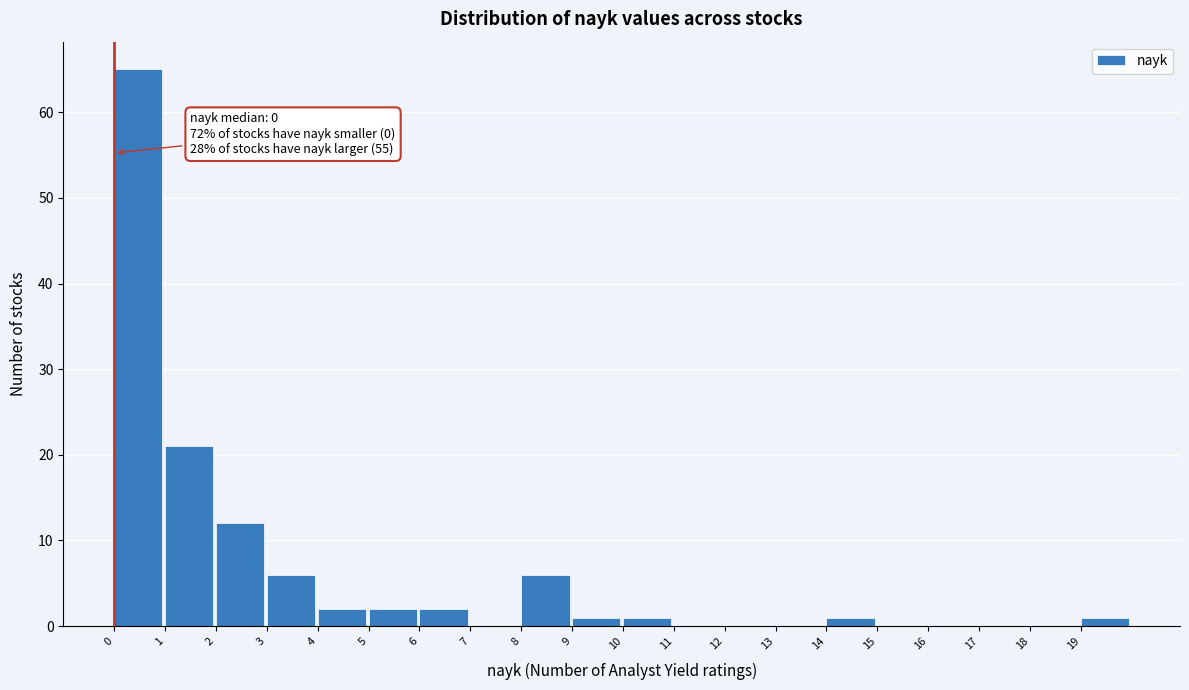

Over which range of the x-axis is the bar tallest?

0 to 1